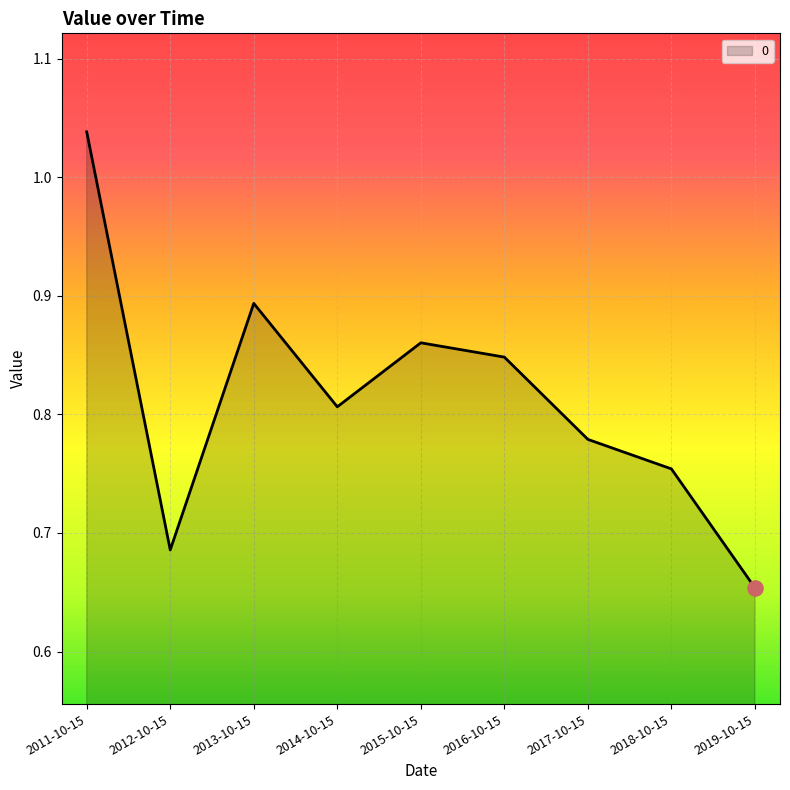

Between 2012-10-15 and 2014-10-15, which is larger?

2014-10-15